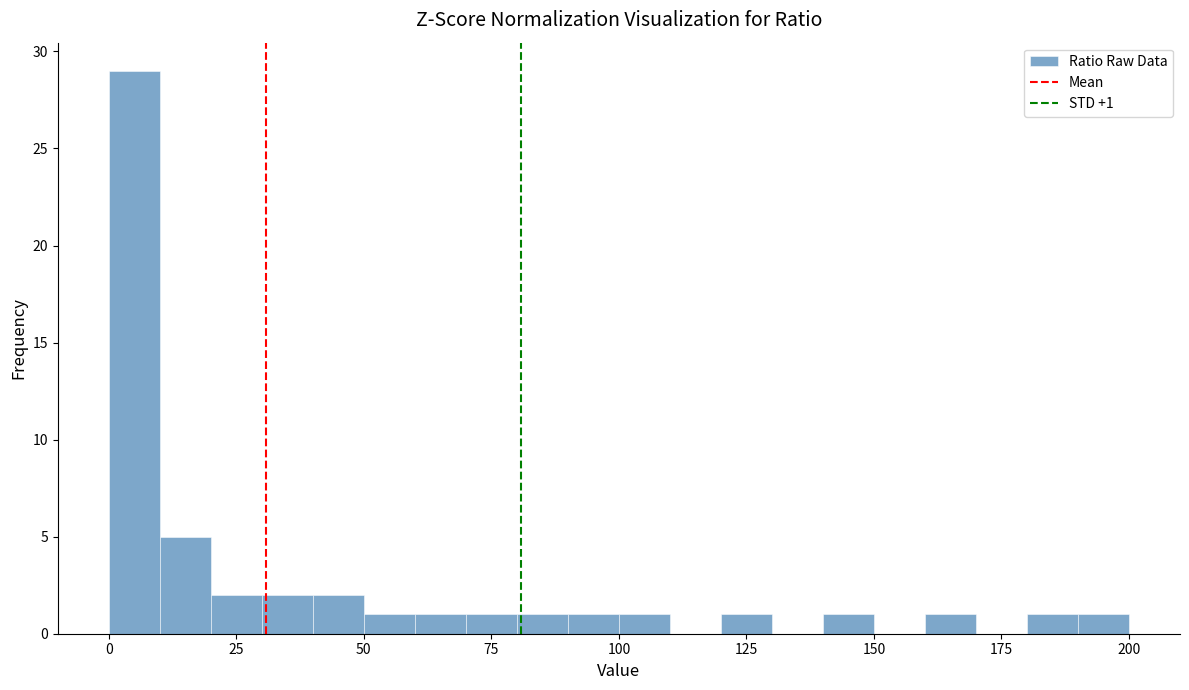

Around what value on the x-axis is the tallest bar? Give the approximate position of its centre, as read against the axis.

5